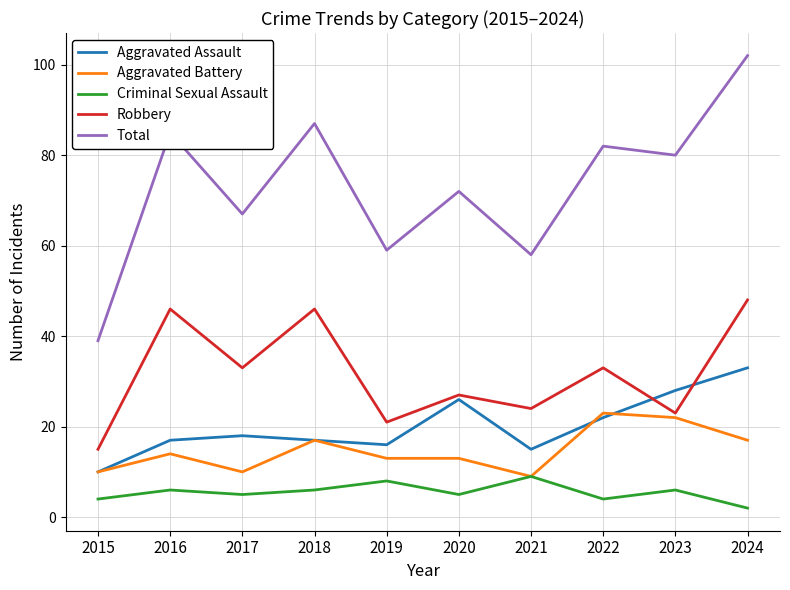

Rank the series by their maximum value, from lowest to highest.

Criminal Sexual Assault, Aggravated Battery, Aggravated Assault, Robbery, Total